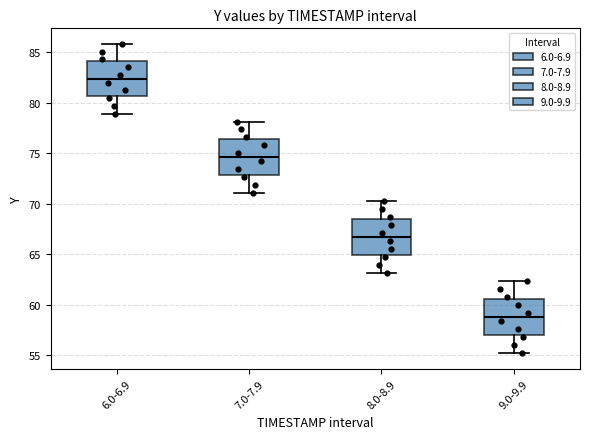

Reading left to right, transcribe this box plot: for each box, give where its median line is, the range the box spans, and where its two whiskers end, as read against the y-axis. The values are not printed on the chart, so give them approximately, as read against the axis.

6.0-6.9: median 82.5, box 80.5 to 84.0, whiskers 79.0 to 86.0
7.0-7.9: median 74.5, box 73.0 to 76.5, whiskers 71.0 to 78.0
8.0-8.9: median 66.5, box 65.0 to 68.5, whiskers 63.0 to 70.5
9.0-9.9: median 59.0, box 57.0 to 60.5, whiskers 55.0 to 62.5